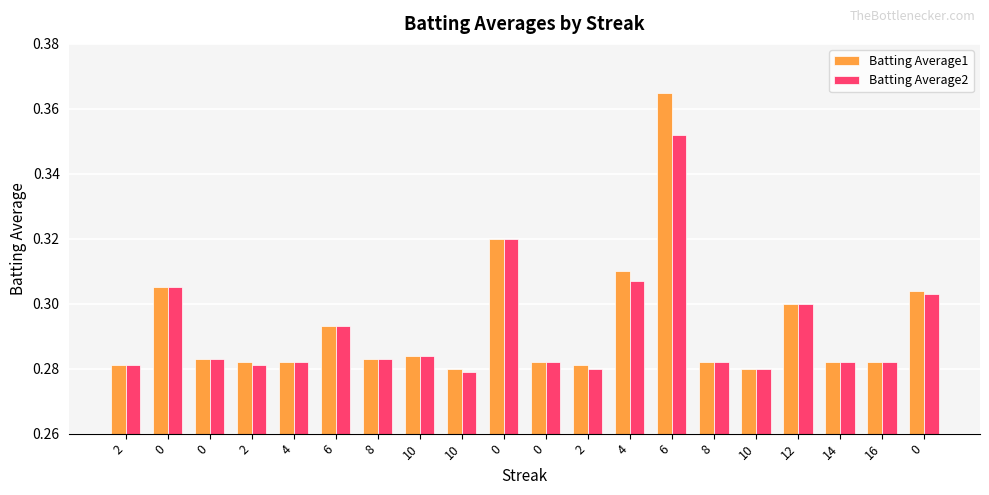

Reading right to left, extract all data points from this chart.

Batting Average1: 0.3	0.3	0.3	0.3	0.3	0.3	0.4	0.3	0.3	0.3	0.3	0.3	0.3	0.3	0.3	0.3	0.3	0.3	0.3	0.3
Batting Average2: 0.3	0.3	0.3	0.3	0.3	0.3	0.4	0.3	0.3	0.3	0.3	0.3	0.3	0.3	0.3	0.3	0.3	0.3	0.3	0.3